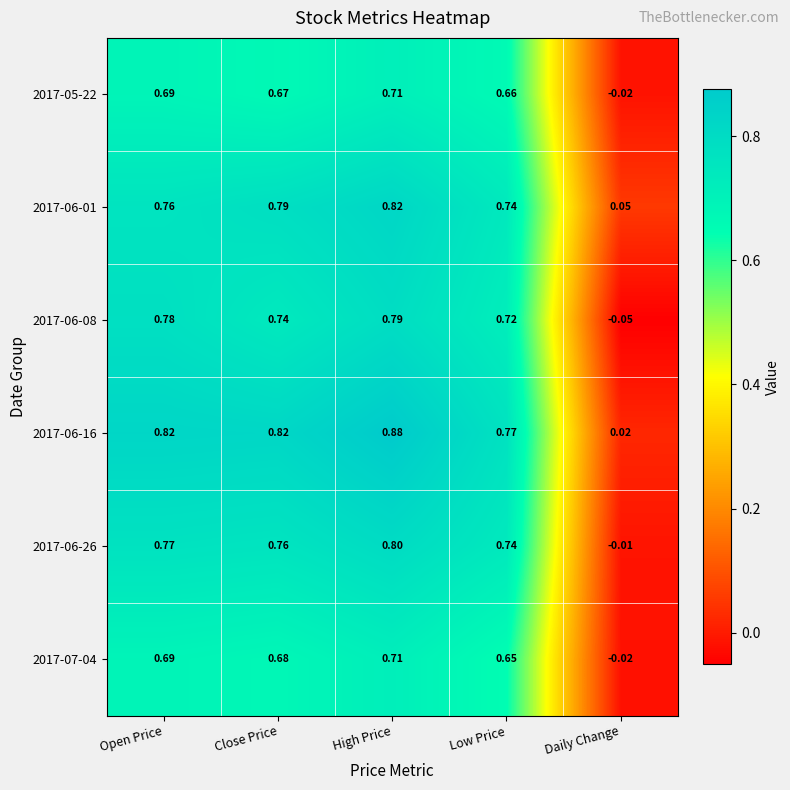

Where is 2017-06-01 nearest to the value 0?

Daily Change